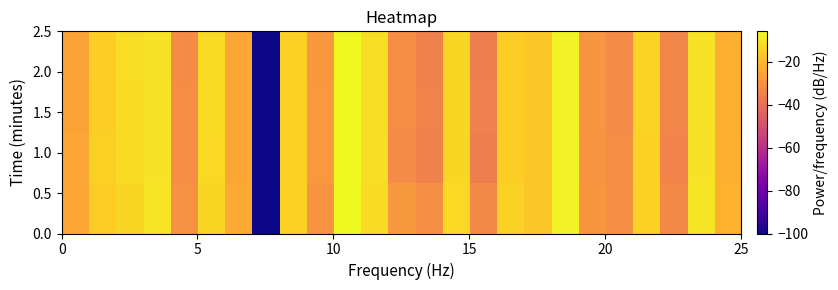

What is the smallest value displayed?

-100.0